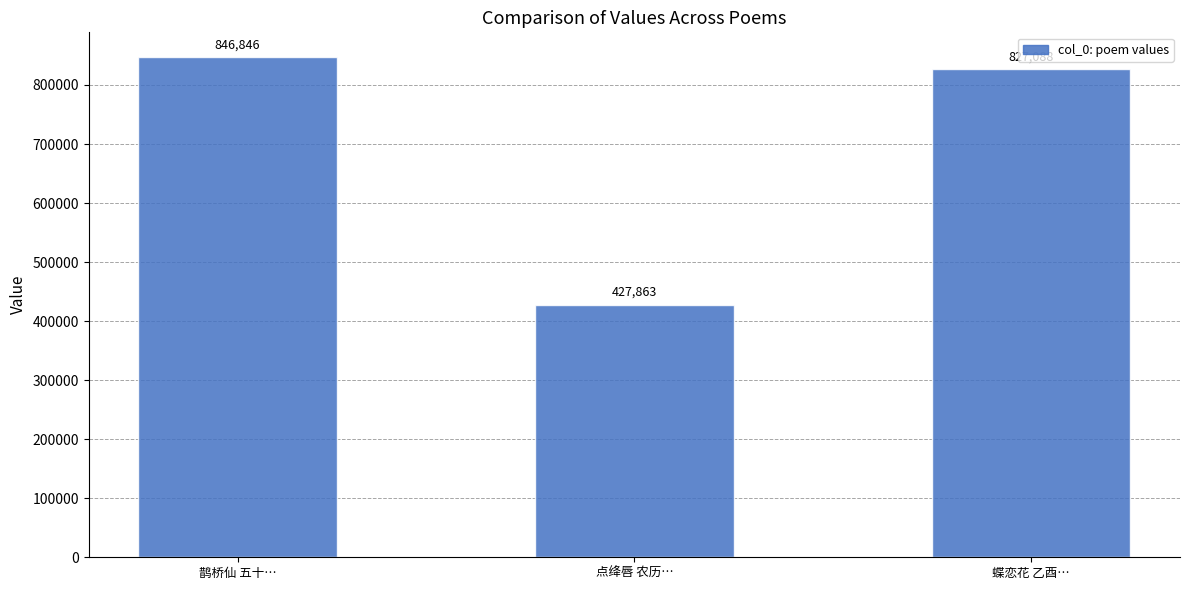

Approximately how many times larger is the value at 点绛唇 农历… compared to 蝶恋花 乙酉…?

0.5